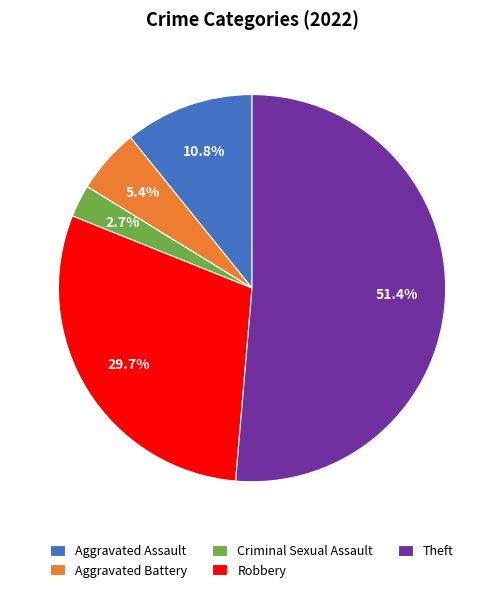

True or false: Theft accounts for 51% of the total.

True